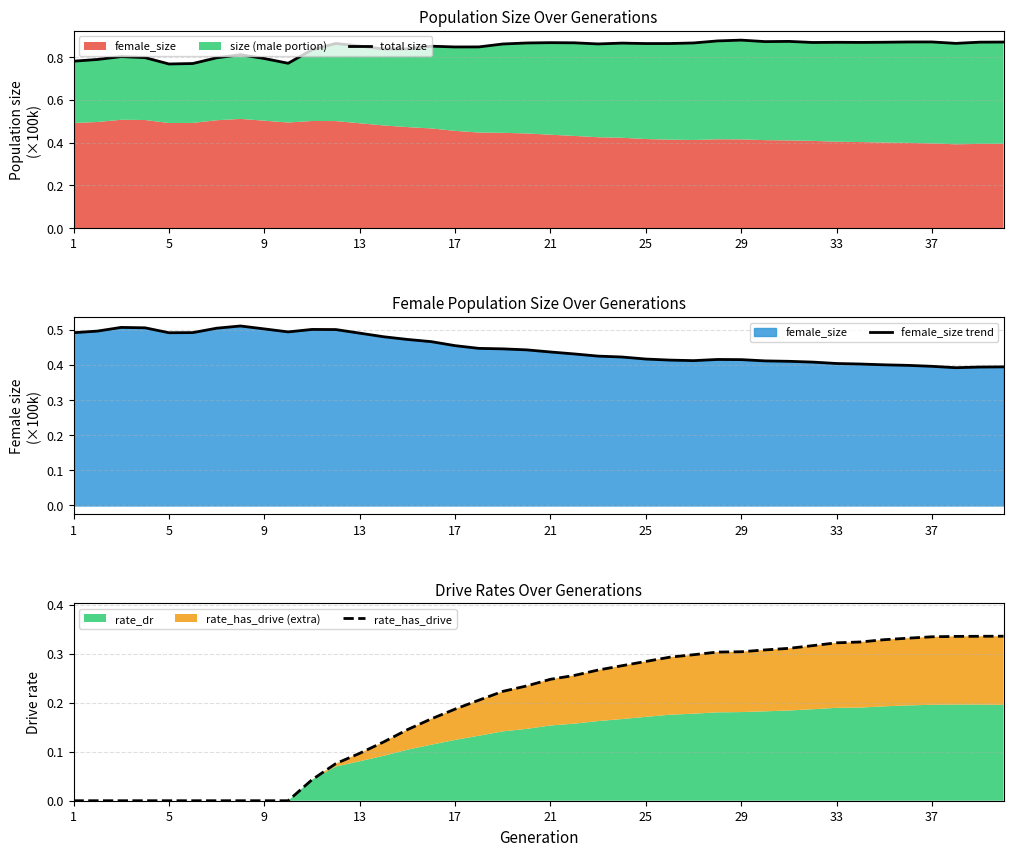

True or false: female_size trend and rate_has_drive intersect in this chart.

False